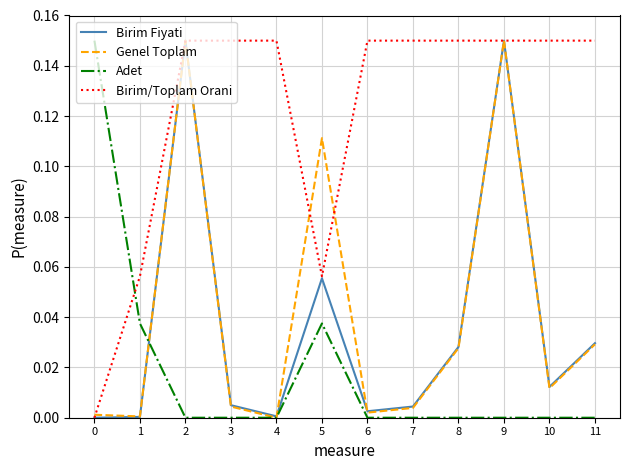

Which series has the largest total across all categories?

Birim/Toplam Orani